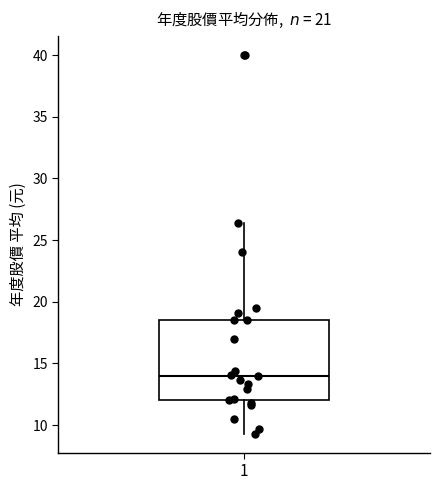

Transcribe this box plot: give where the median line is, the range the box spans, and where the two whiskers end, as read against the y-axis. The values are not printed on the chart, so give them approximately, as read against the axis.

median 14.0, box 12.0 to 18.5, whiskers 9.5 to 26.5